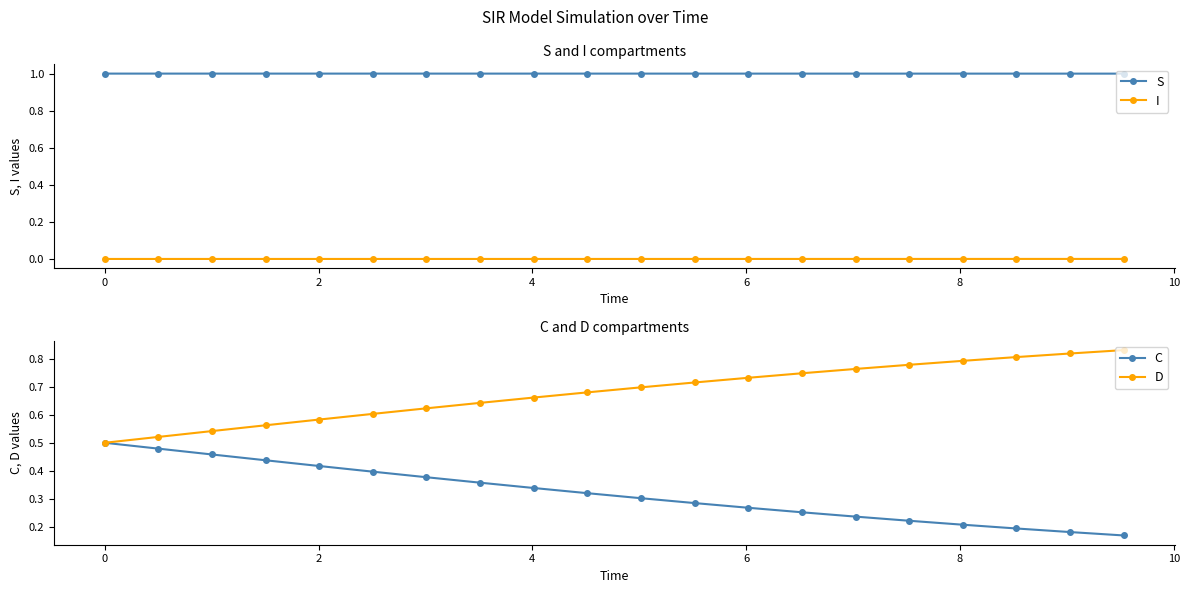

True or false: C and S cross at least once.

False